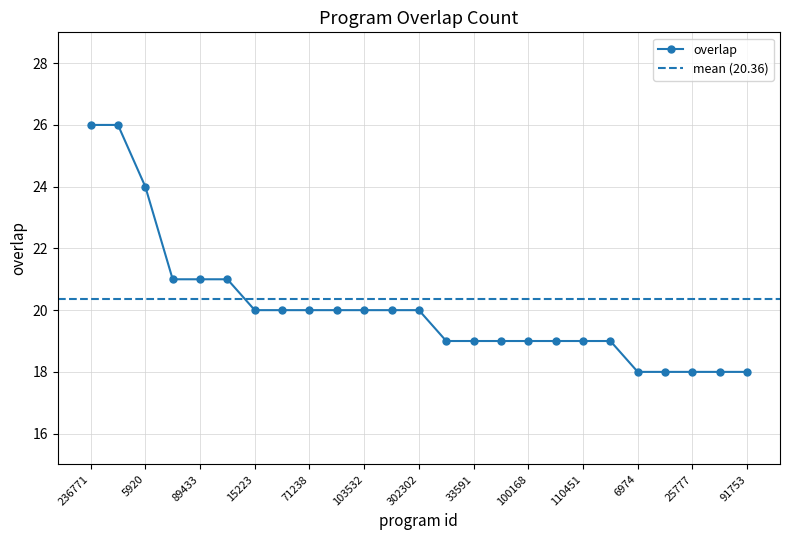

How many categories are shown in the chart?

25